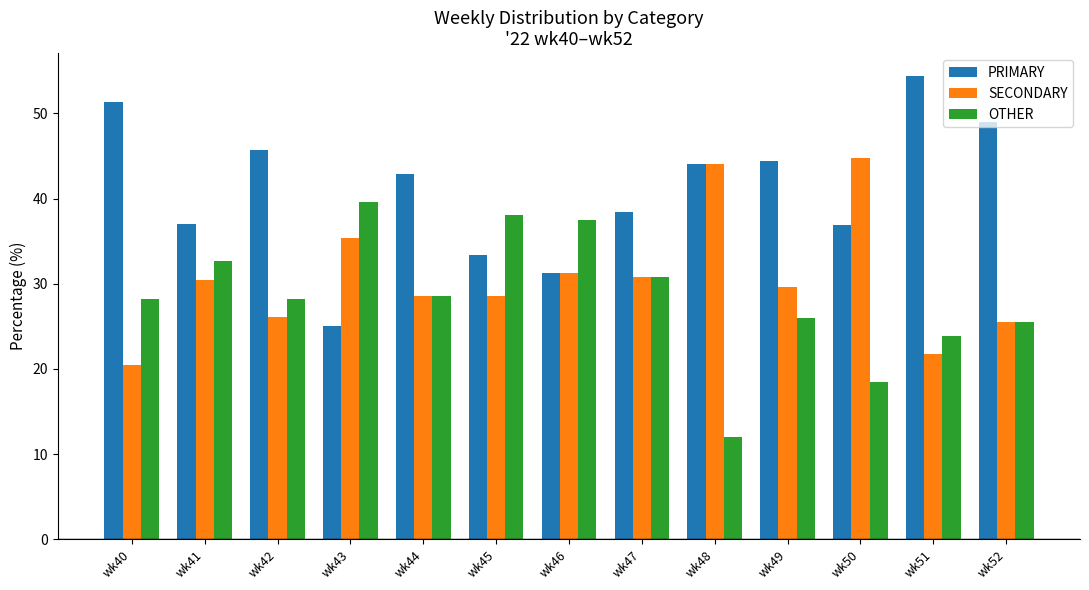

True or false: PRIMARY has a value of 76.9 at wk42.

False